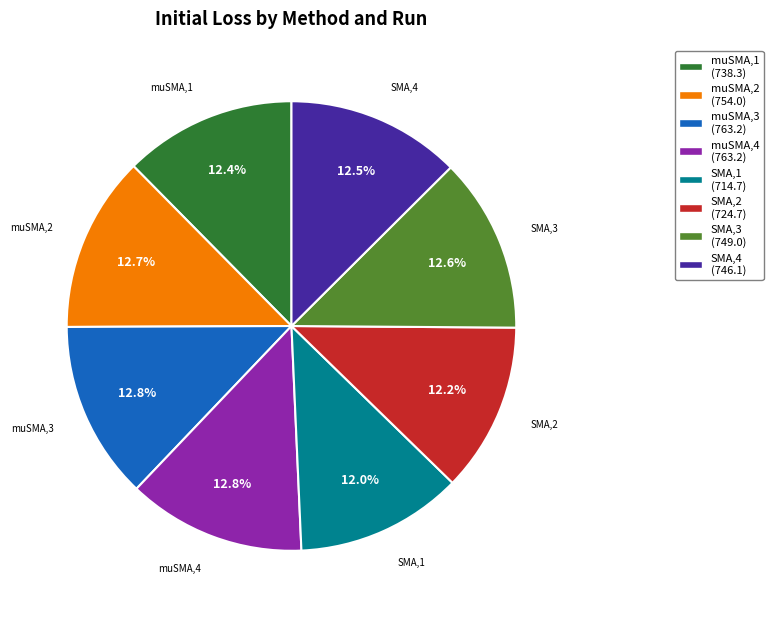

The SMA,3 slice represents 13% of the pie. True or false?

True